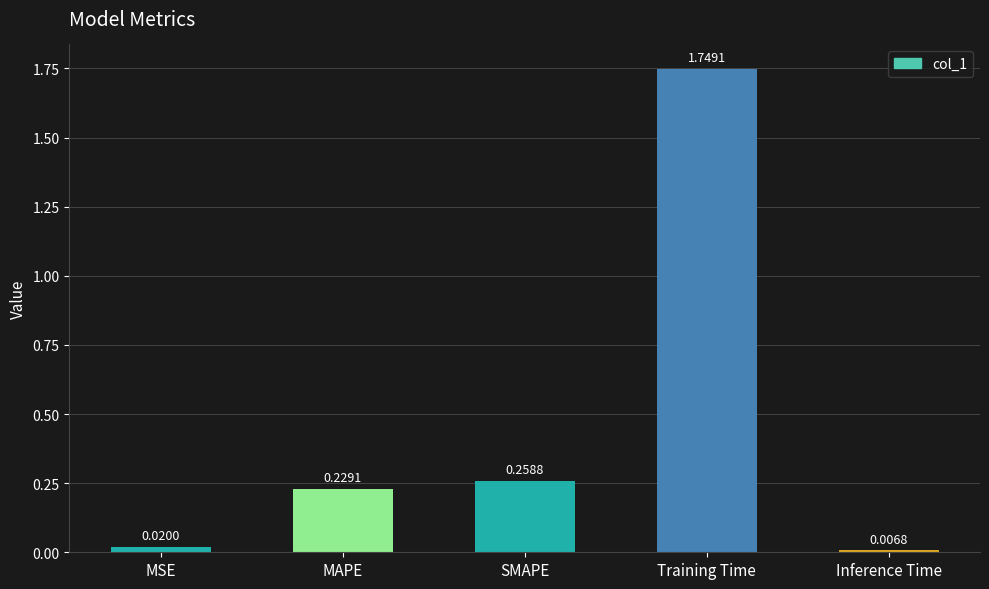

Which category has the lowest value across all series?

Inference Time